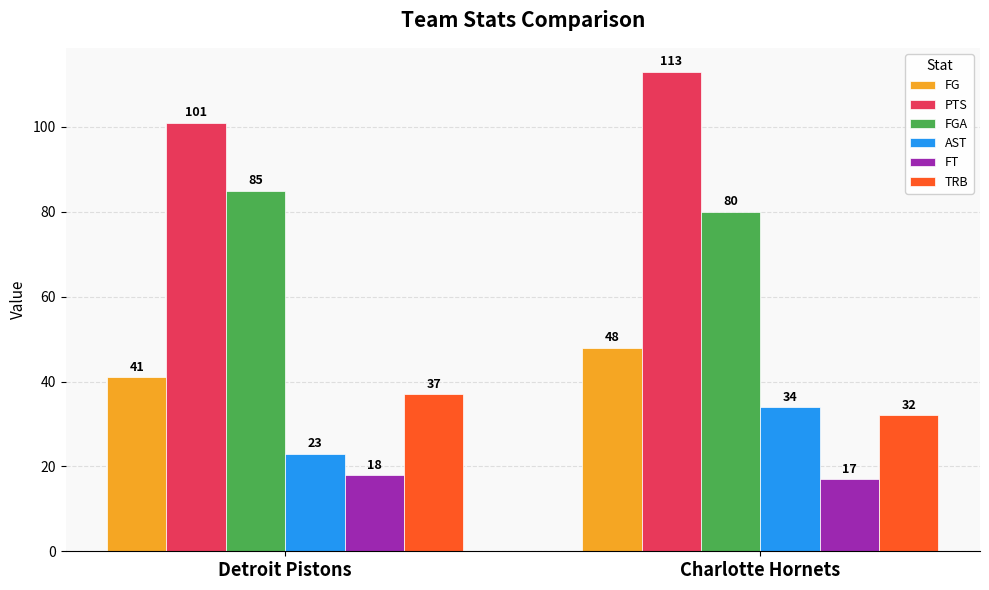

Rank the categories by FGA value from lowest to highest.

Charlotte Hornets, Detroit Pistons